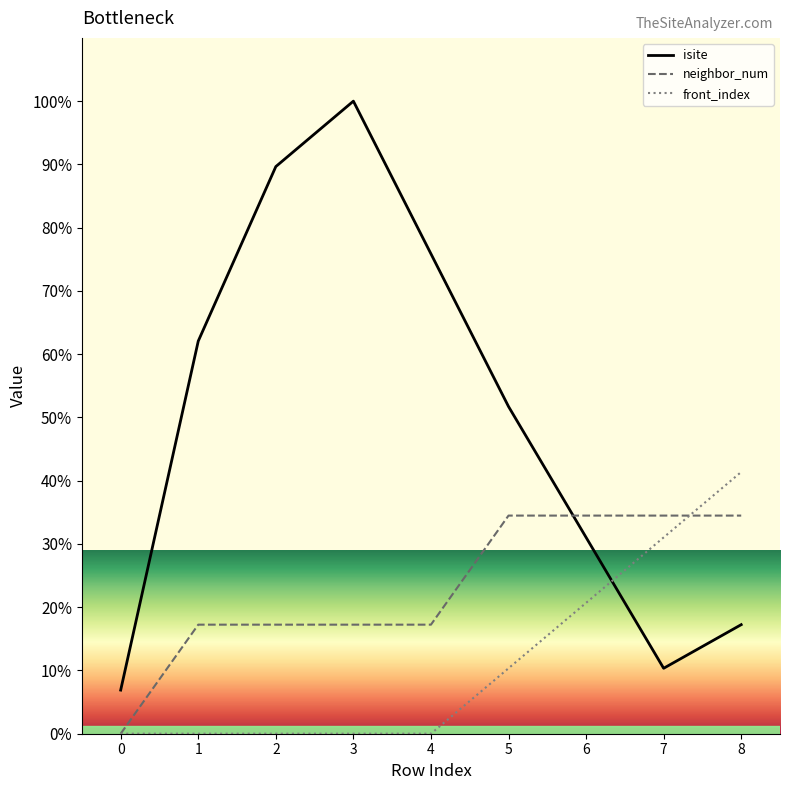

Where is the first local maximum for isite?

3